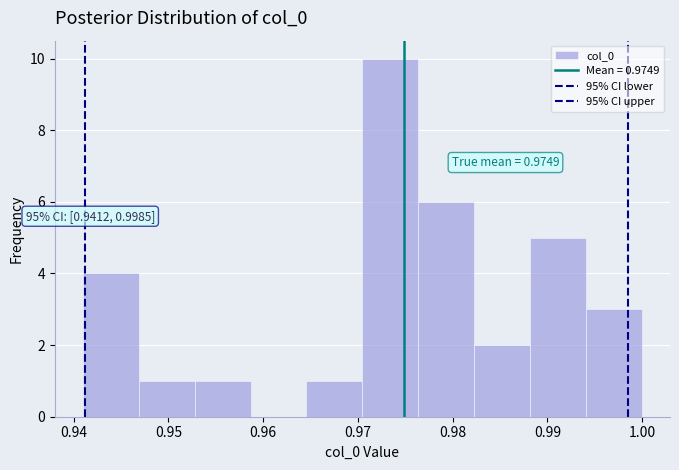

Over which range of the x-axis is the bar tallest?

0.970 to 0.976